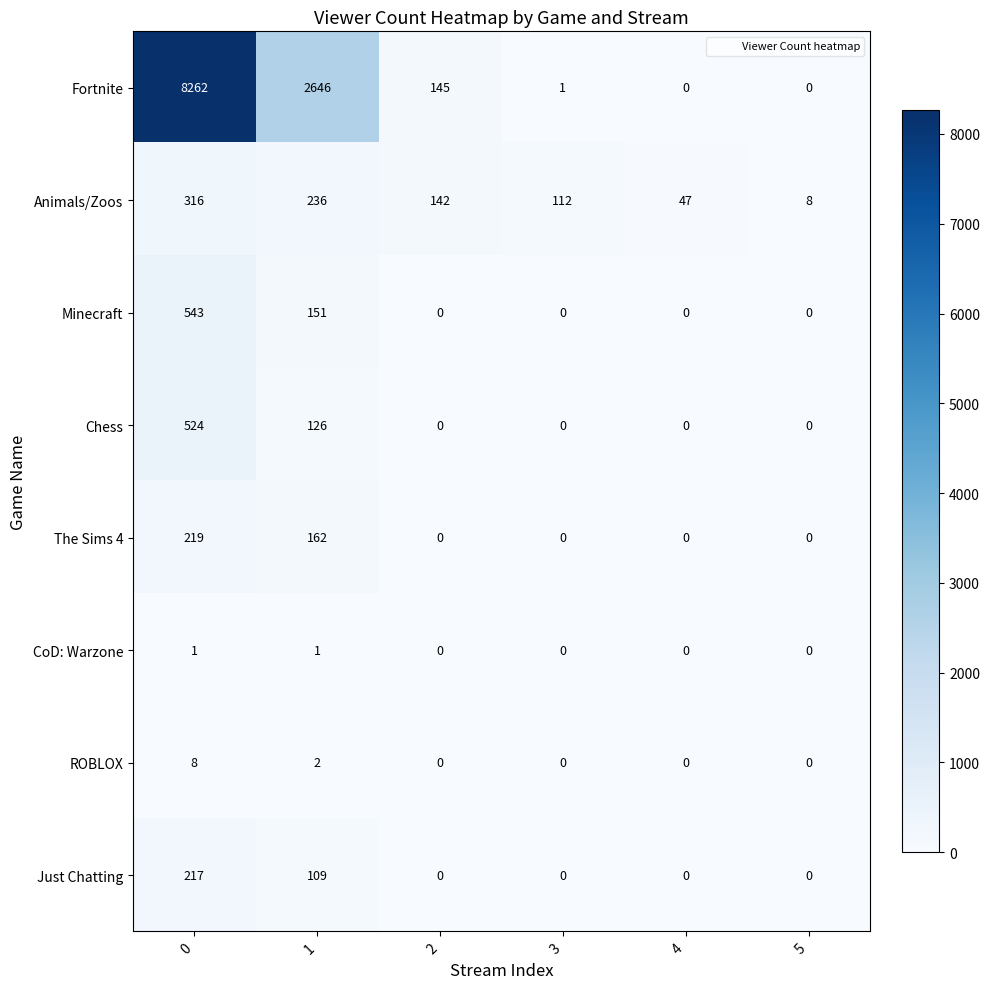

What is the difference between the maximum and minimum values in the Chess series?

524